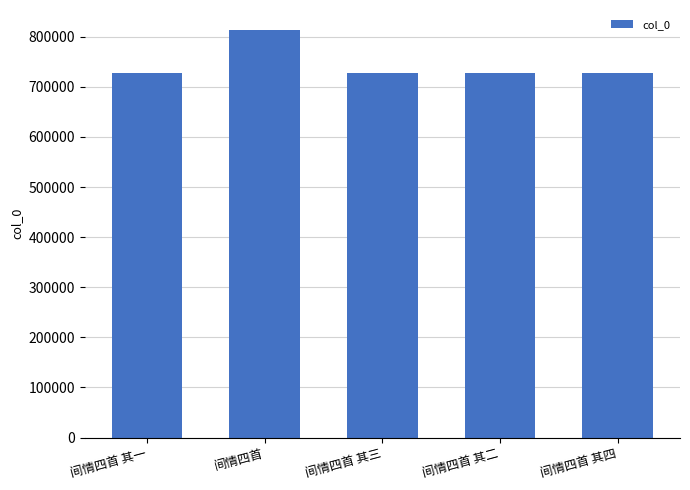

What is the label of the 4th bar from the right?

间情四首